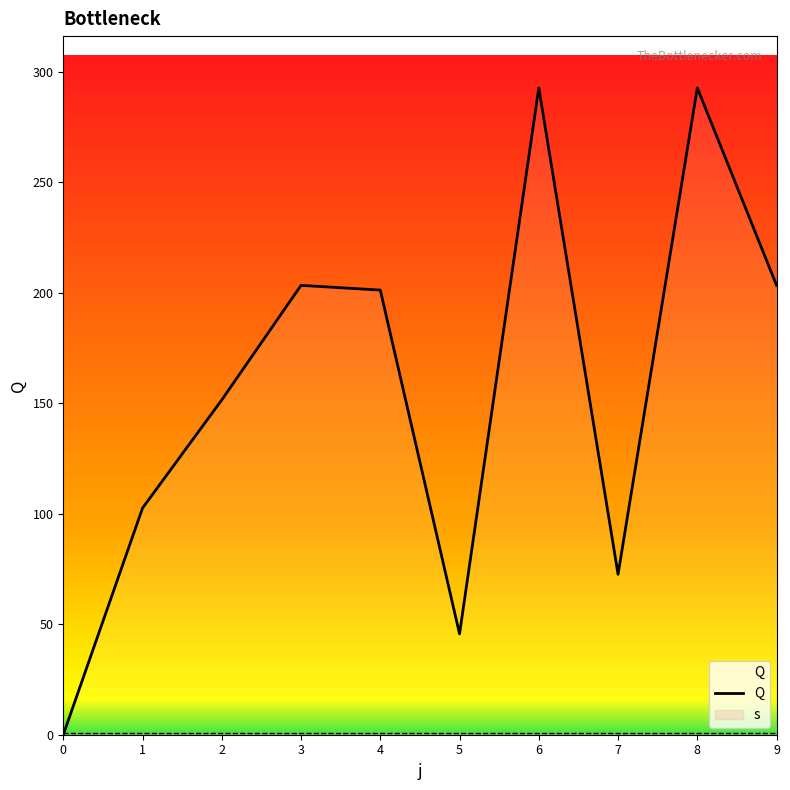

Reading right to left, list all the values displayed in this chart.

9=203.3	8=292.6	7=72.6	6=292.6	5=45.6	4=201.1	3=203.3	2=151.5	1=102.5	0=0.0